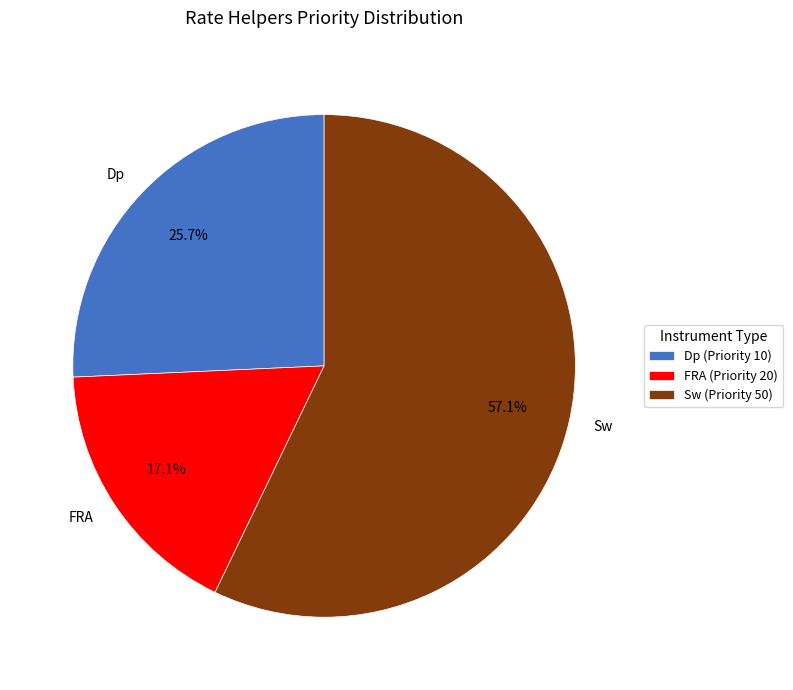

Combined, do Sw and FRA account for over 50%?

Yes